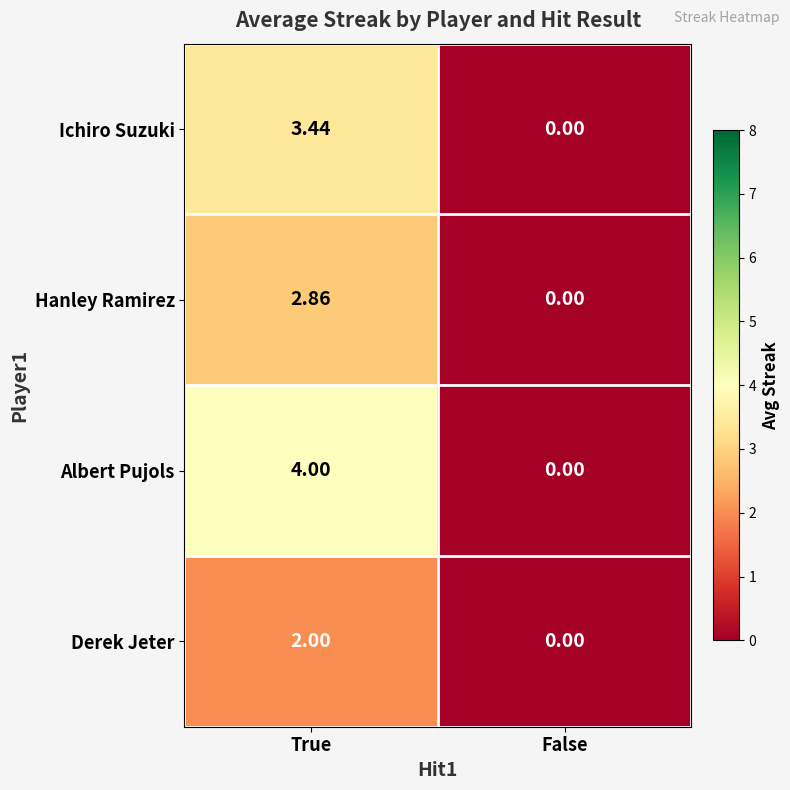

Rank the series by their maximum value, from lowest to highest.

Derek Jeter, Hanley Ramirez, Ichiro Suzuki, Albert Pujols